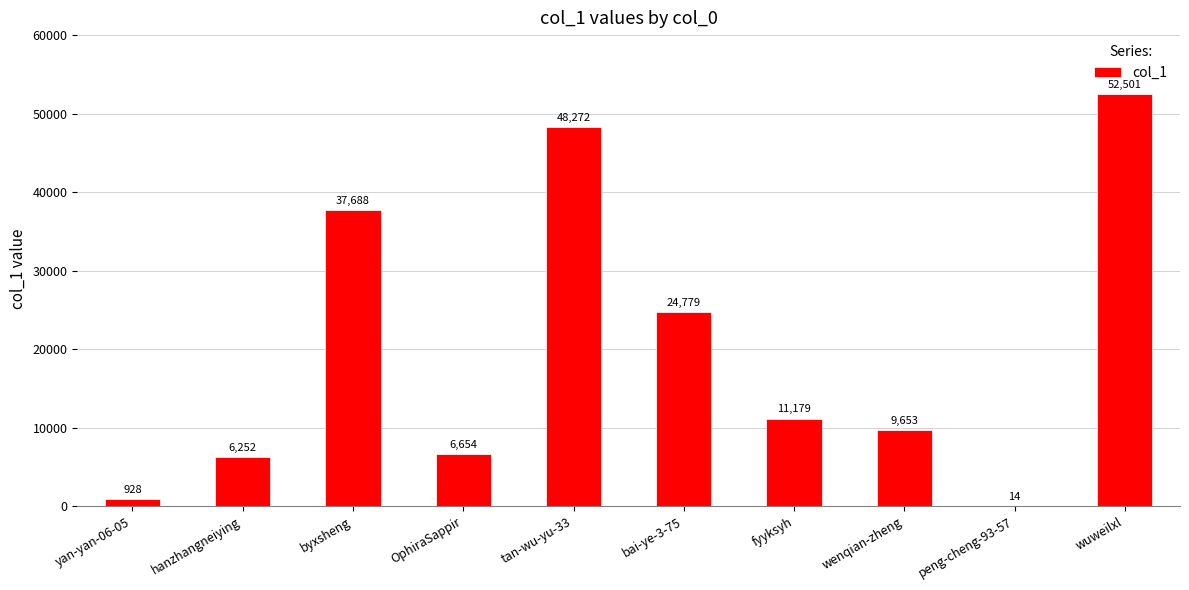

What is the change in value from hanzhangneiying to peng-cheng-93-57?

-6238